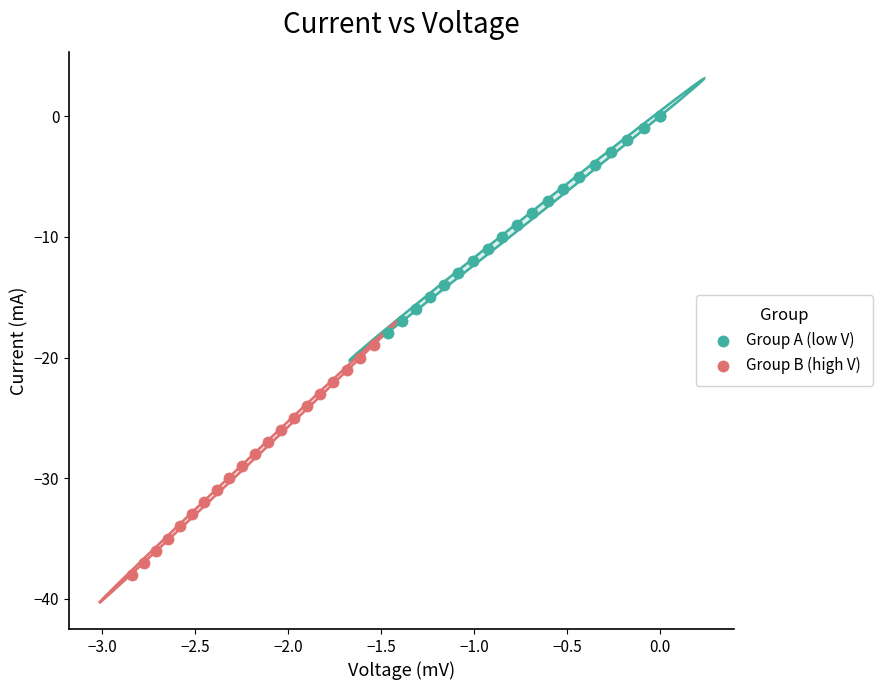

Which series contains the lowest Y value?

Group B (high V)